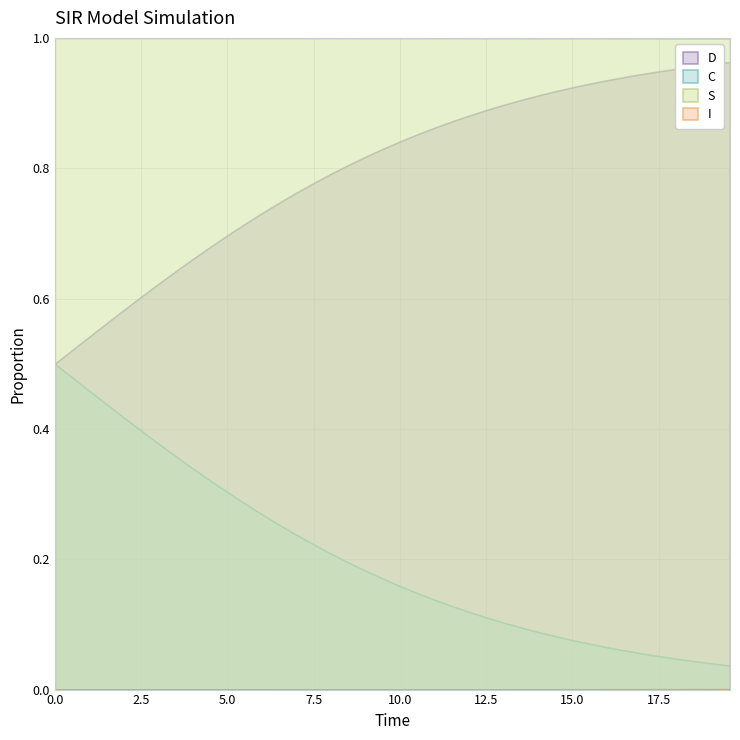

Does the chart have visible grid lines?

Yes